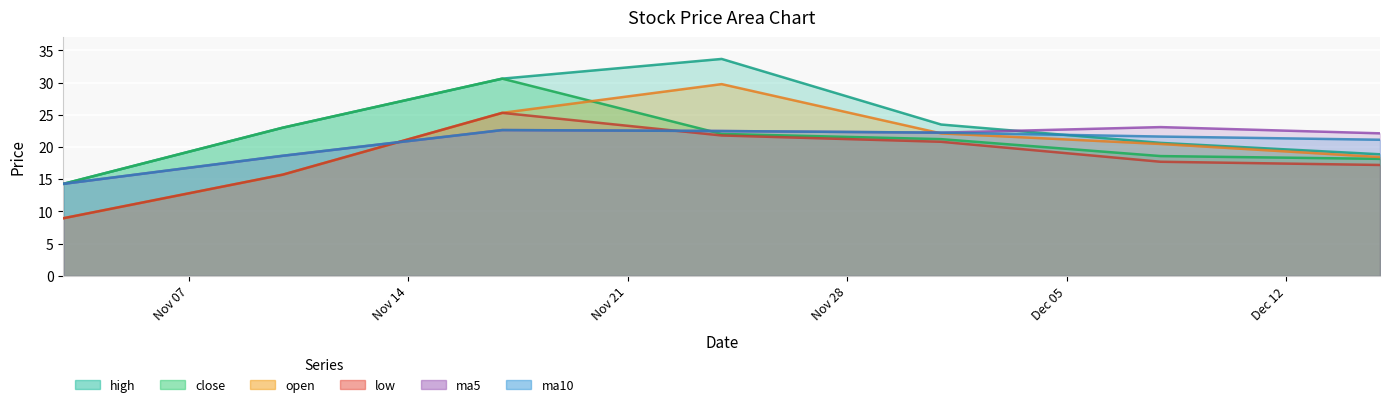

What is the maximum value shown in the chart?

33.7